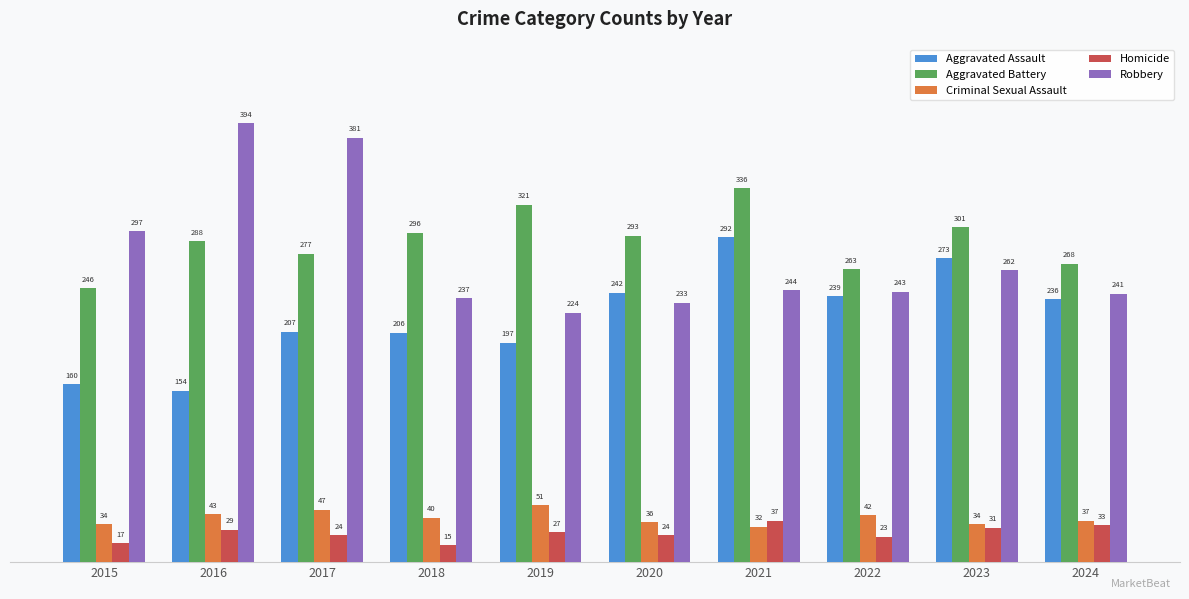

Is the value of Aggravated Assault at 2018 greater than the value of Criminal Sexual Assault at 2022?

Yes